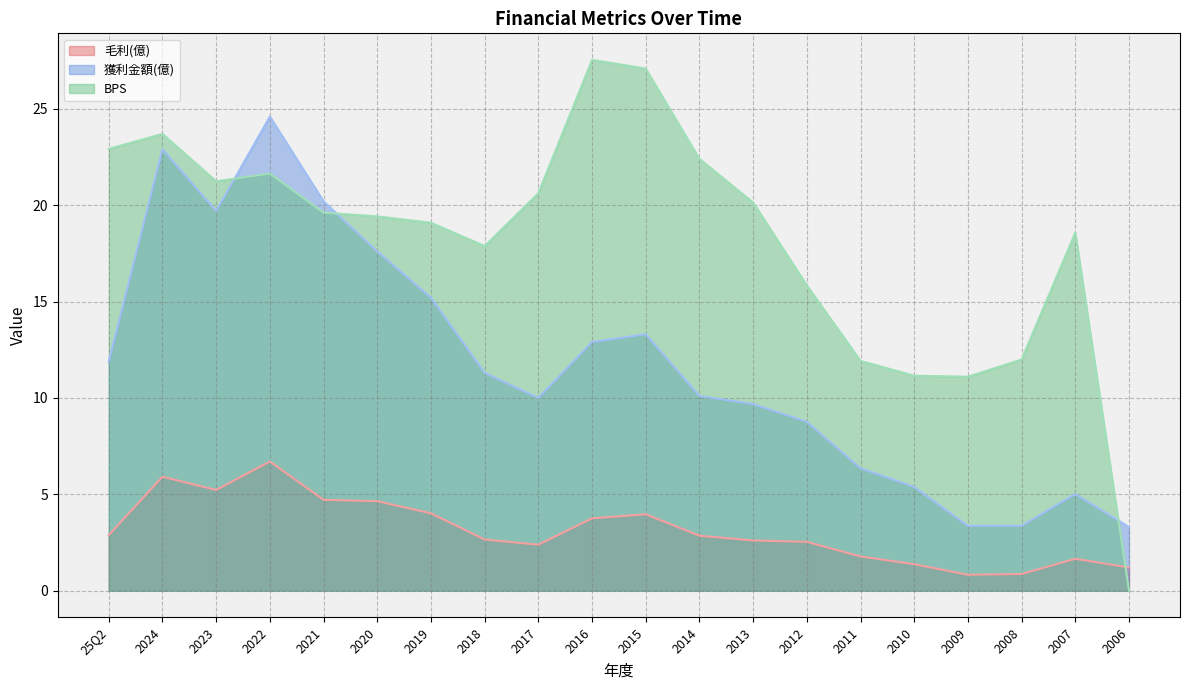

What value does the 獲利金額(億) series have at 2020?

17.6